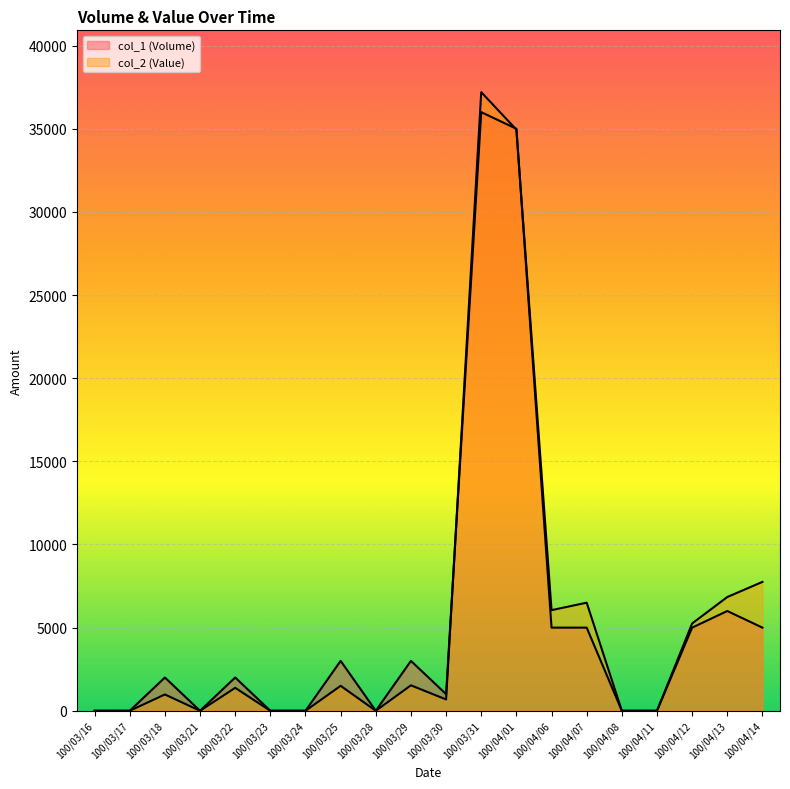

What is the total value across all series at 100/03/30?

1680